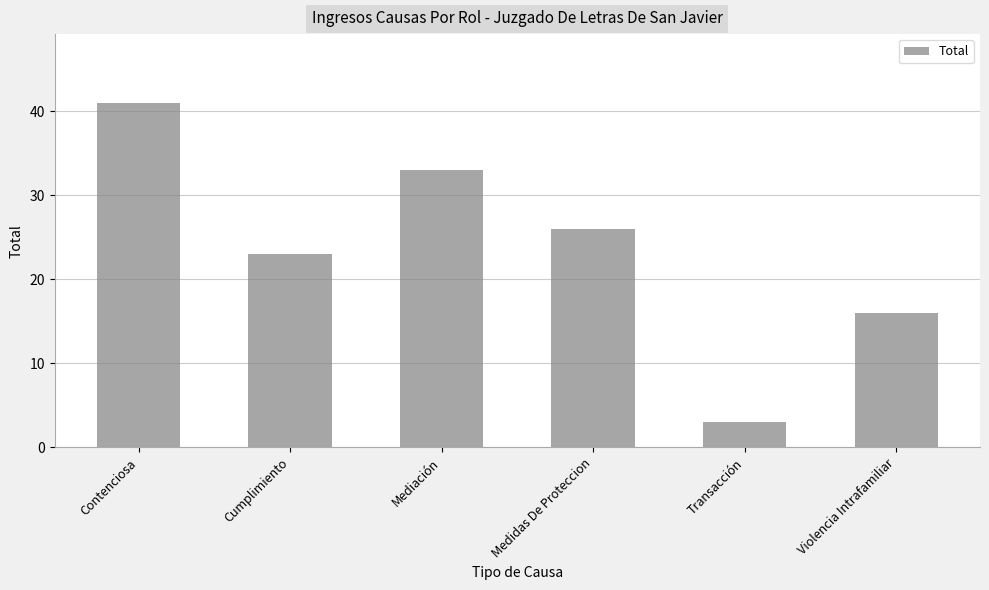

What is the value of the 5th bar from the left?

3